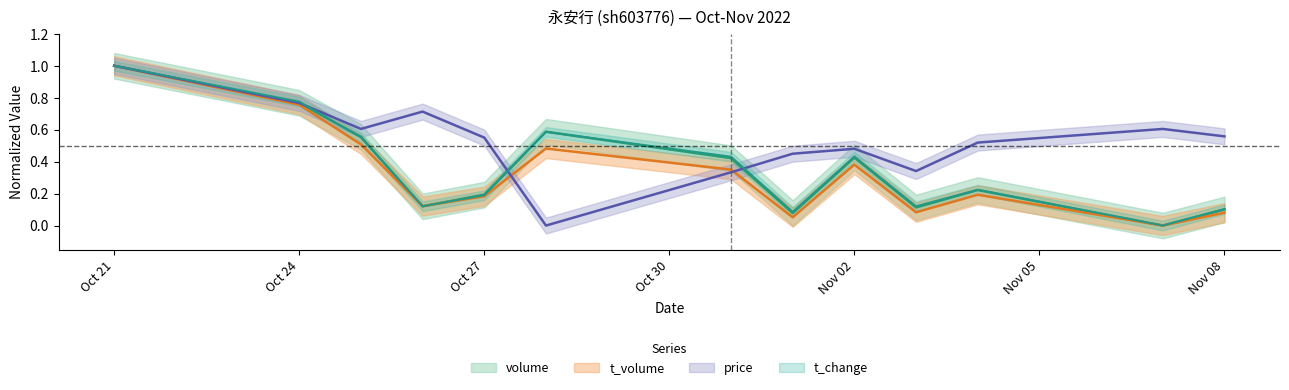

Between which two adjacent categories do t_volume and t_change first intersect?

2022-10-25 and 2022-10-26